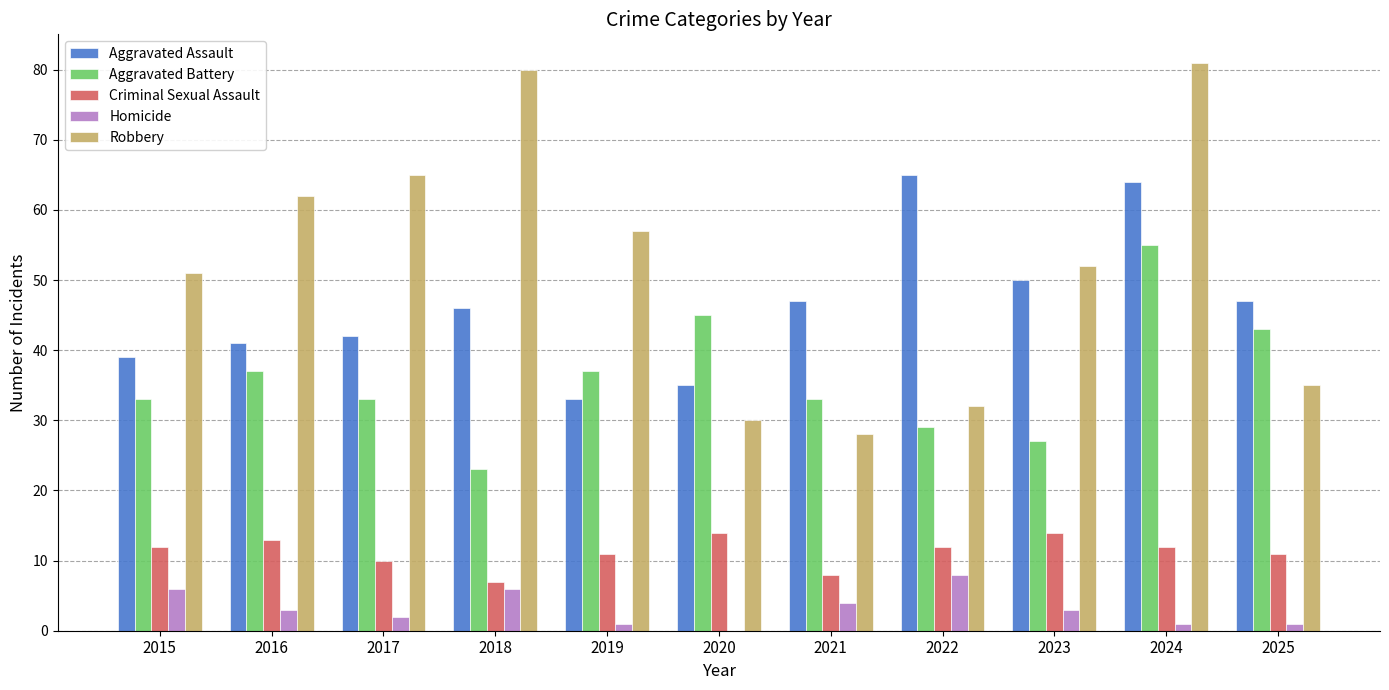

What is the maximum value shown in the chart?

81